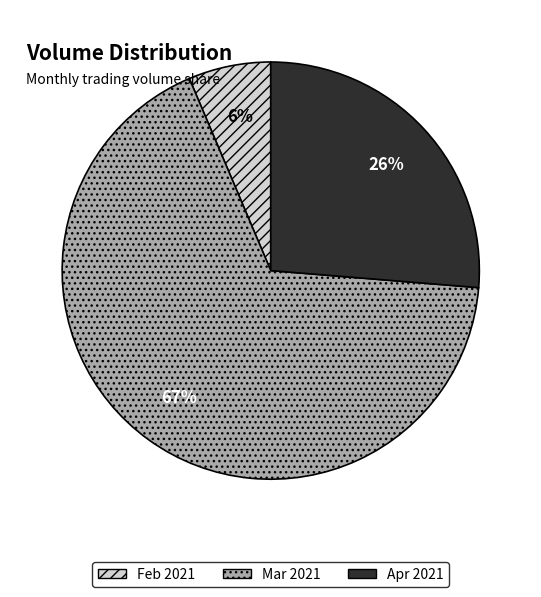

Combined, do Apr 2021 and Feb 2021 account for over 50%?

No